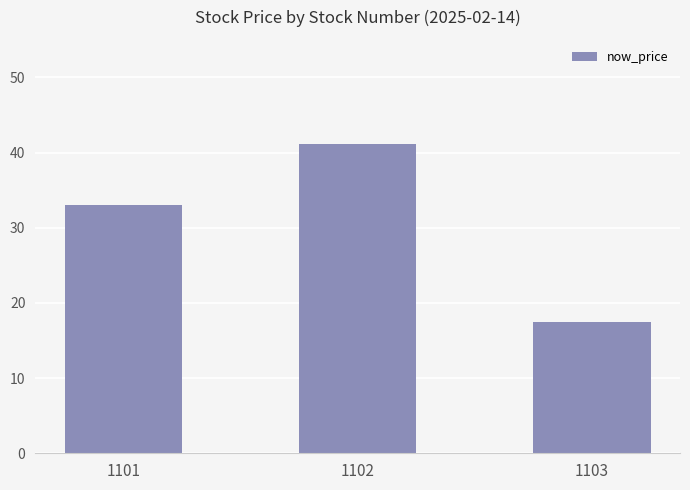

Where is the data nearest to the value 29?

1101